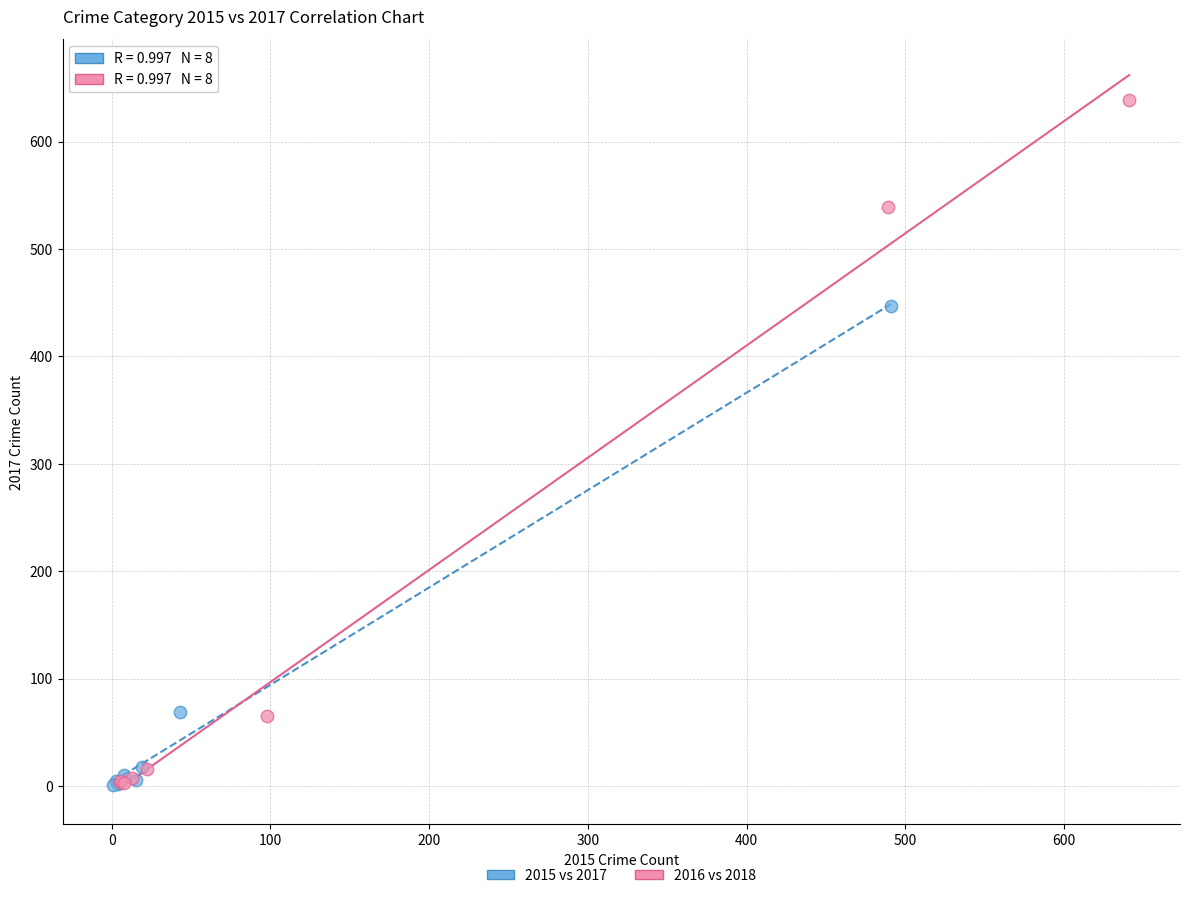

Which series has the largest Y range (max minus min)?

2016 vs 2018